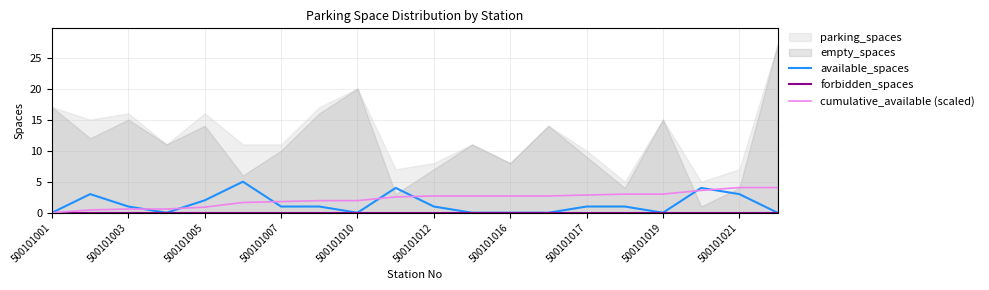

True or false: cumulative_available (scaled) has a value of 0.0 at 500101001.

True